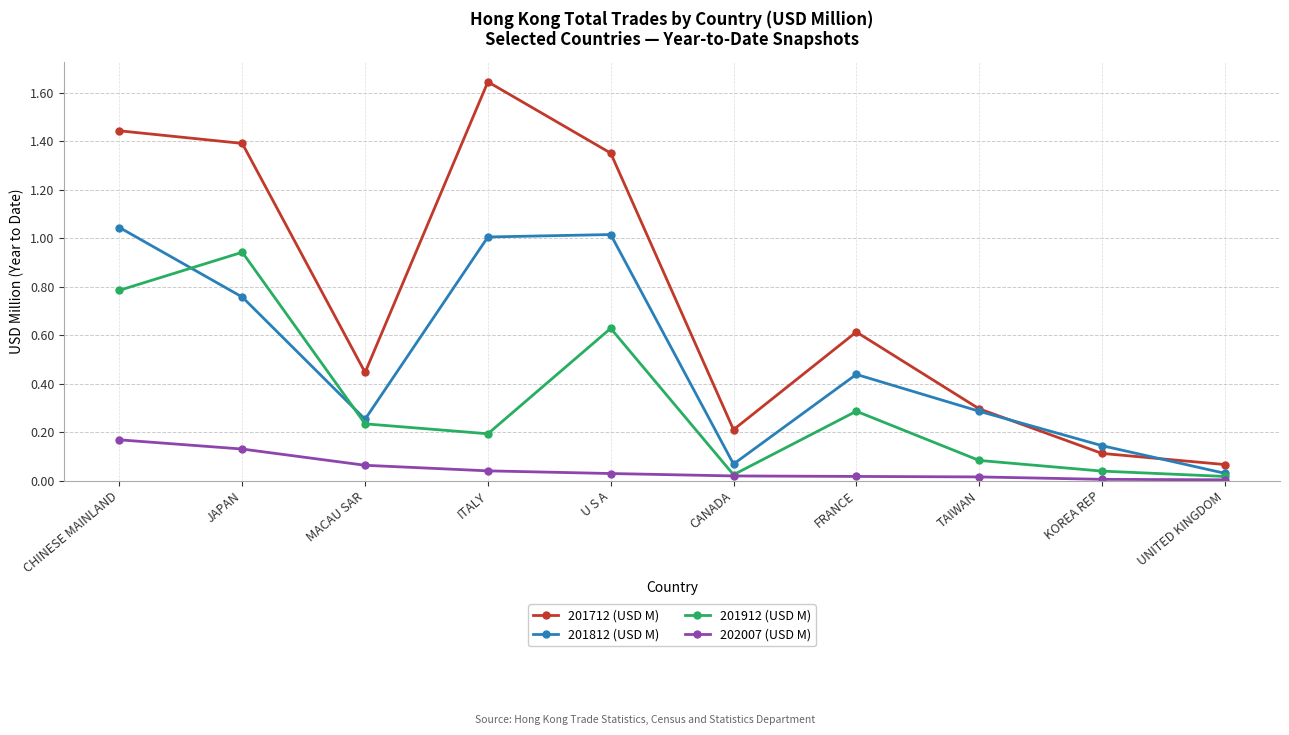

At how many categories does at least one series exceed 0?

10